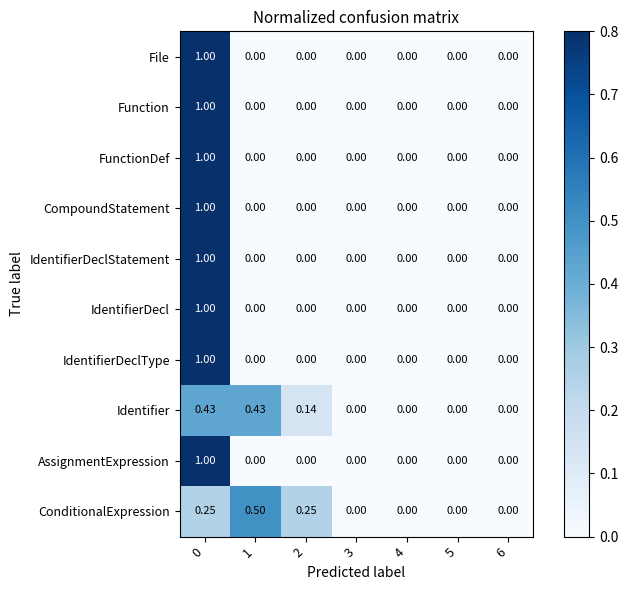

Count the number of categories in the chart.

7